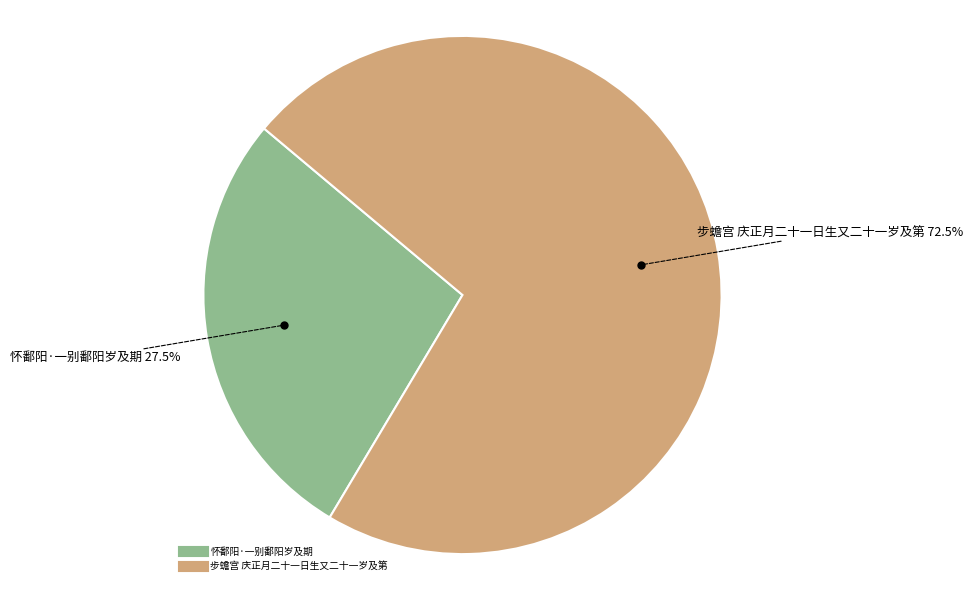

Approximately how many times larger is the value at 怀鄱阳·一别鄱阳岁及期 compared to 步蟾宫 庆正月二十一日生又二十一岁及第?

0.4